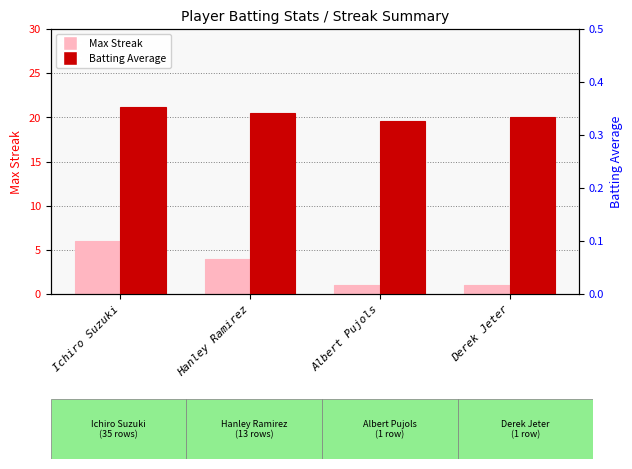

Reading left to right, list all the values displayed in this chart.

Max Streak: Ichiro Suzuki=6.0	Hanley Ramirez=4.0	Albert Pujols=1.0	Derek Jeter=1.0
Batting Average: Ichiro Suzuki=0.4	Hanley Ramirez=0.3	Albert Pujols=0.3	Derek Jeter=0.3